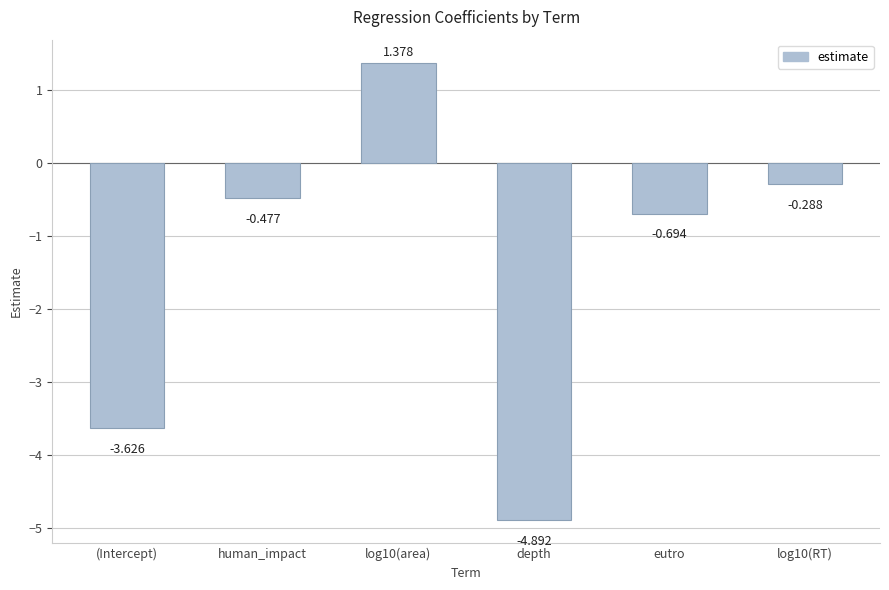

What is the change in value from (Intercept) to log10(RT)?

+3.3